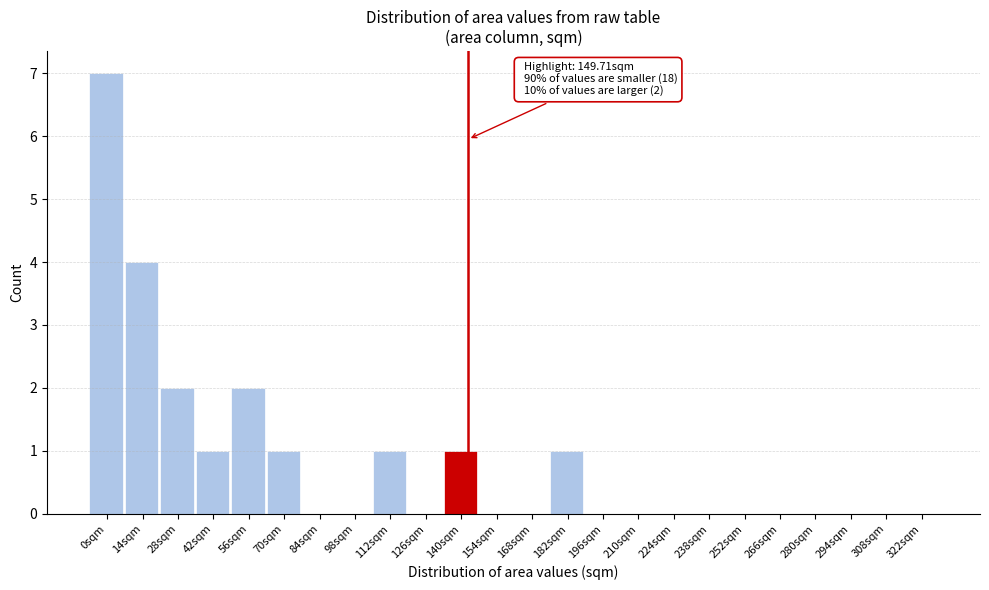

Reading left to right, what are all the values shown in this chart?

0sqm=7	14sqm=4	28sqm=2	42sqm=1	56sqm=2	70sqm=1	84sqm=0	98sqm=0	112sqm=1	126sqm=0	140sqm=1	154sqm=0	168sqm=0	182sqm=1	196sqm=0	210sqm=0	224sqm=0	238sqm=0	252sqm=0	266sqm=0	280sqm=0	294sqm=0	308sqm=0	322sqm=0